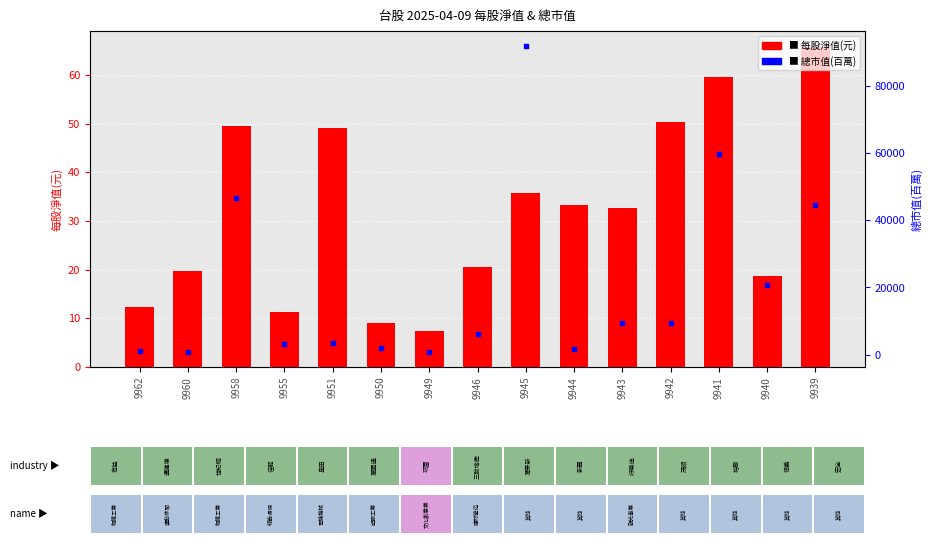

Which series reaches the minimum Y coordinate?

每股淨值(元)